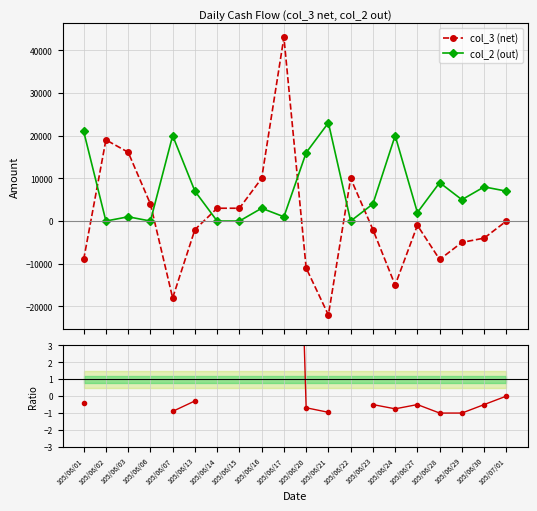

At how many categories does at least one series exceed 9010?

10